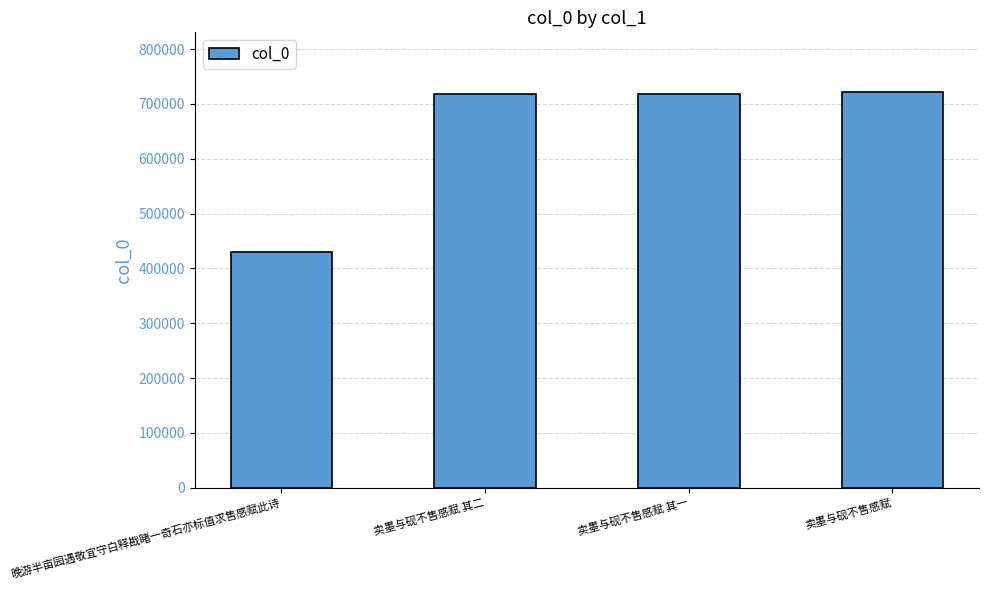

Approximately how many times larger is the value at 晚游半亩园遇敬宜守白释戡睹一奇石亦标值求售感赋此诗 compared to 卖墨与砚不售感赋 其二?

0.6